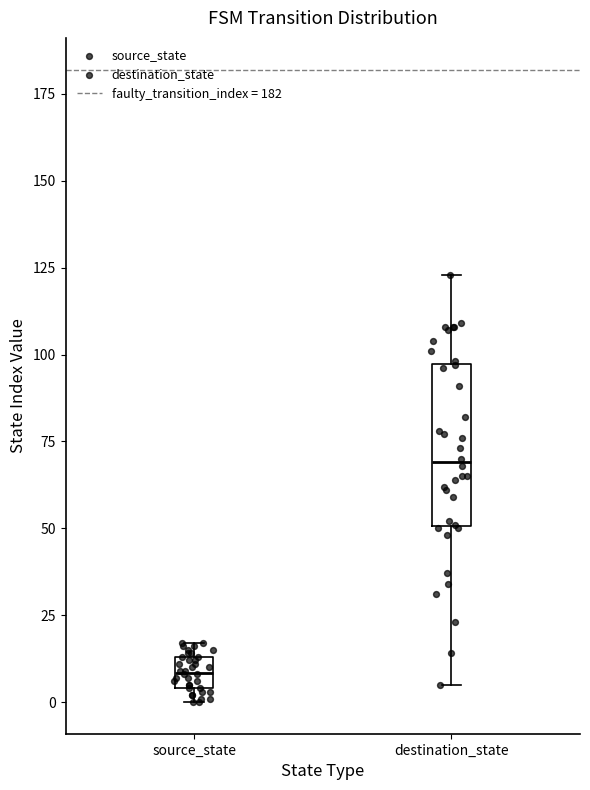

Reading left to right, transcribe this box plot: for each box, give where its median line is, the range the box spans, and where its two whiskers end, as read against the y-axis. The values are not printed on the chart, so give them approximately, as read against the axis.

source_state: median 10, box 5 to 15, whiskers 0 to 15 (just above the box's upper edge)
destination_state: median 70, box 50 to 95, whiskers 5 to 125